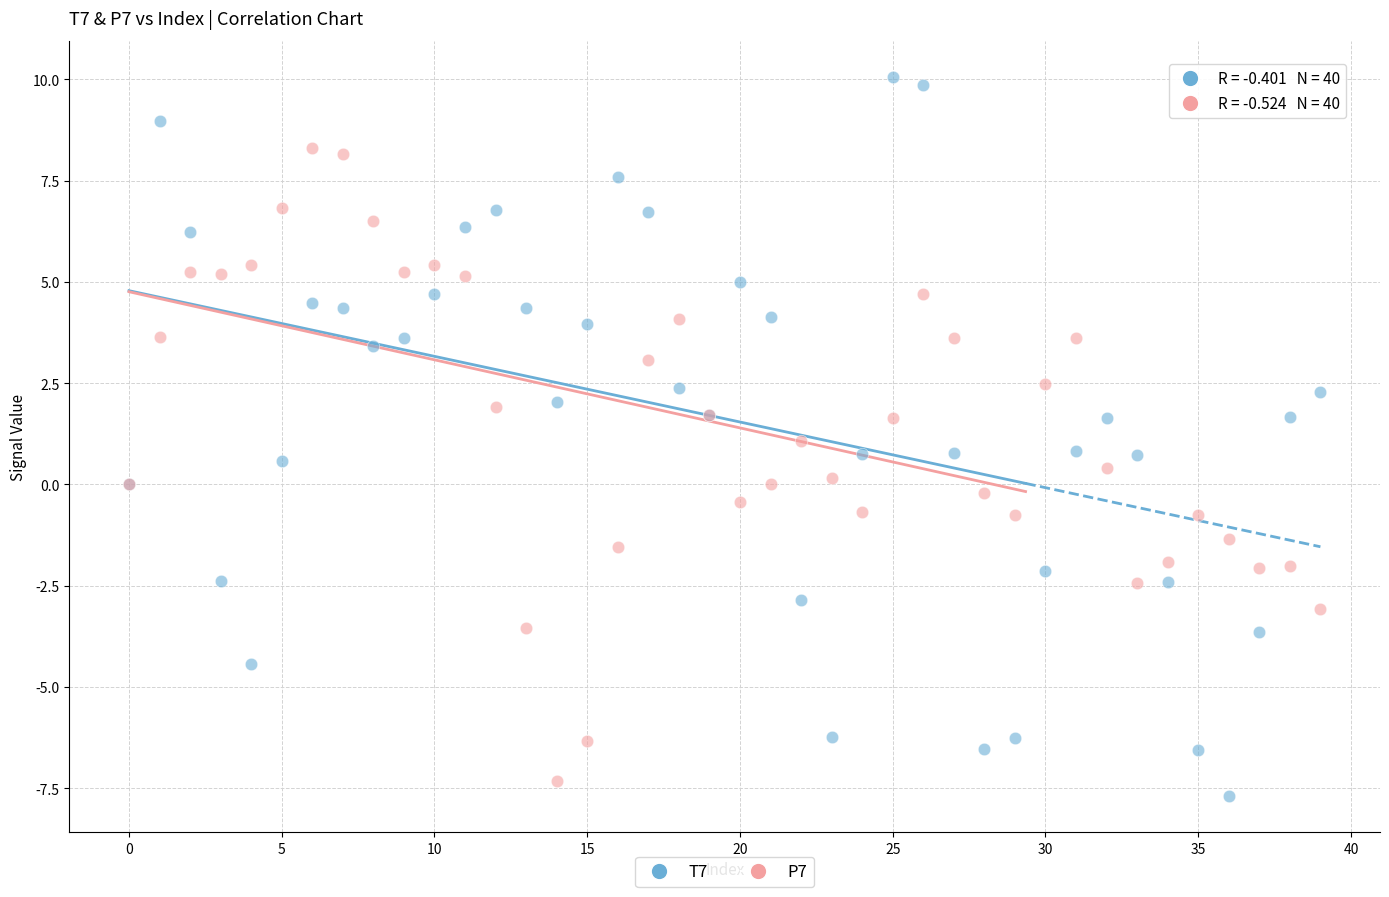

Which series has the largest Y range (max minus min)?

T7